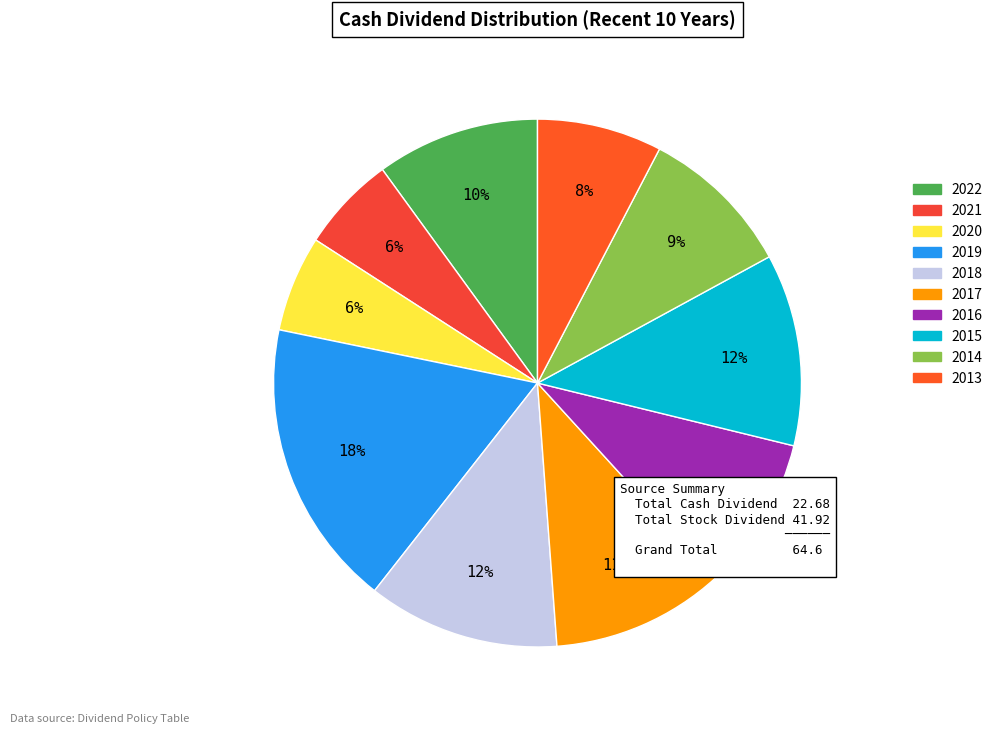

How many slices are in this pie chart?

10